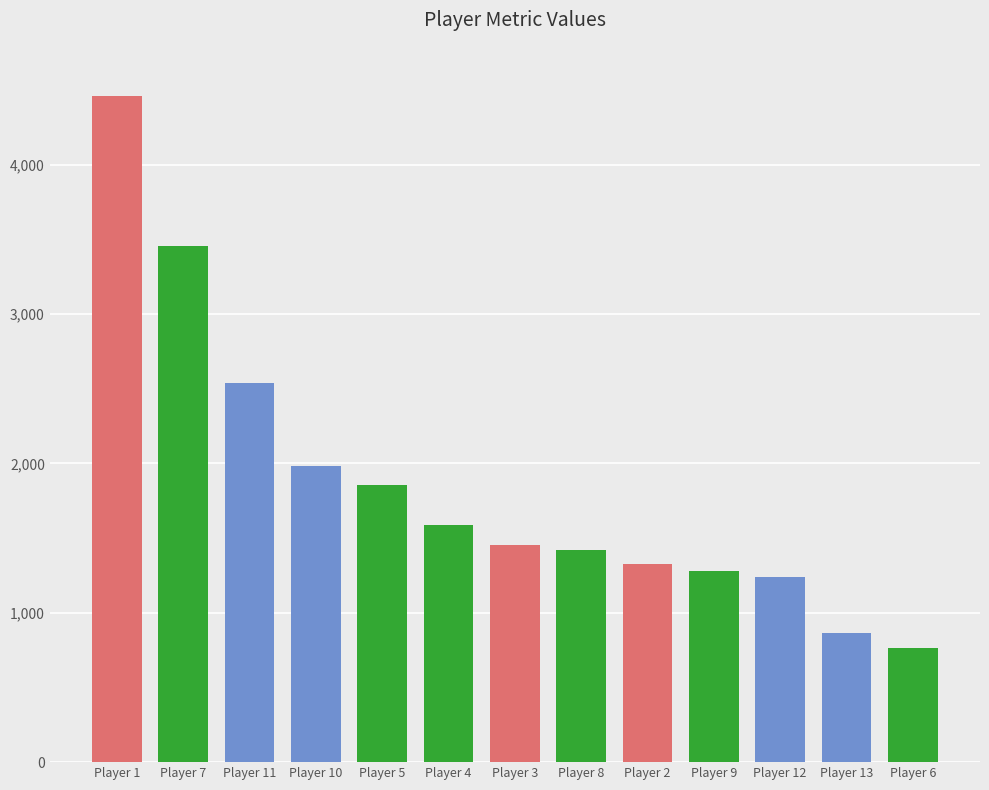

What is the approximate value at Player 6?

765.7